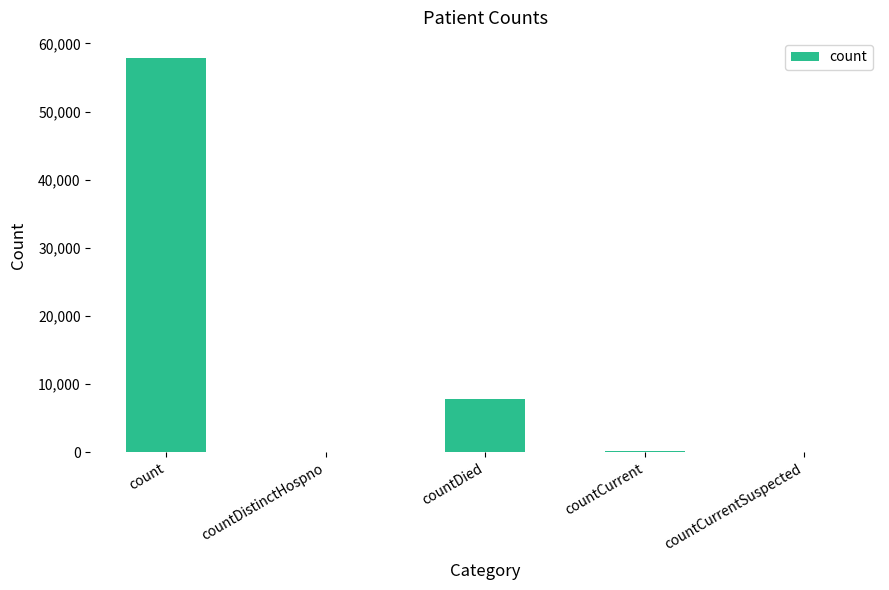

Is it true that the value at countCurrentSuspected is 0?

True